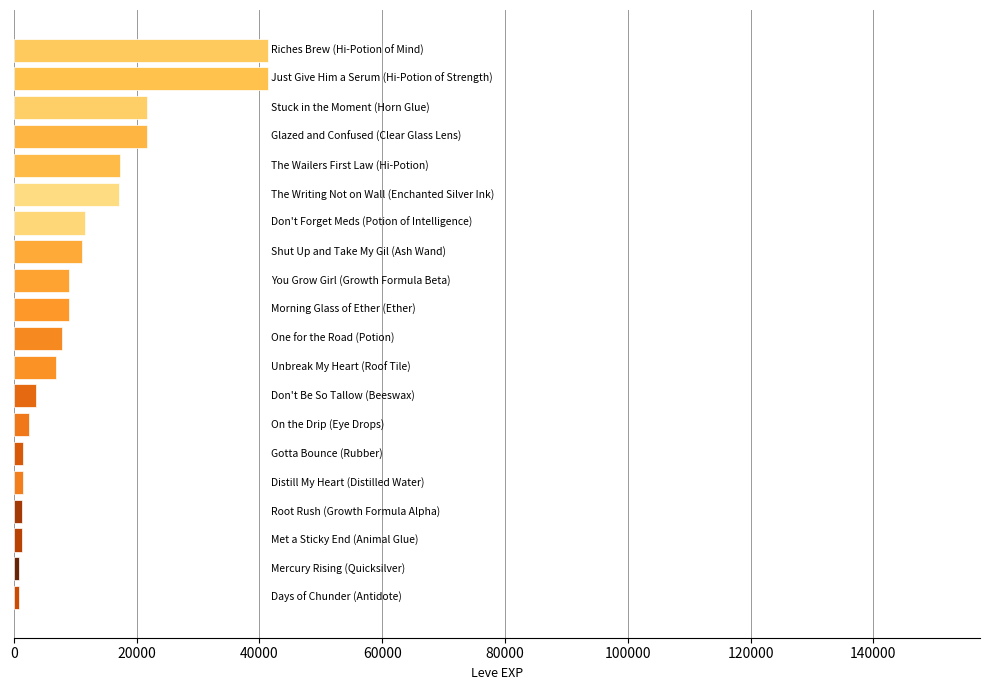

What is the difference between the second highest and second lowest values?

40610